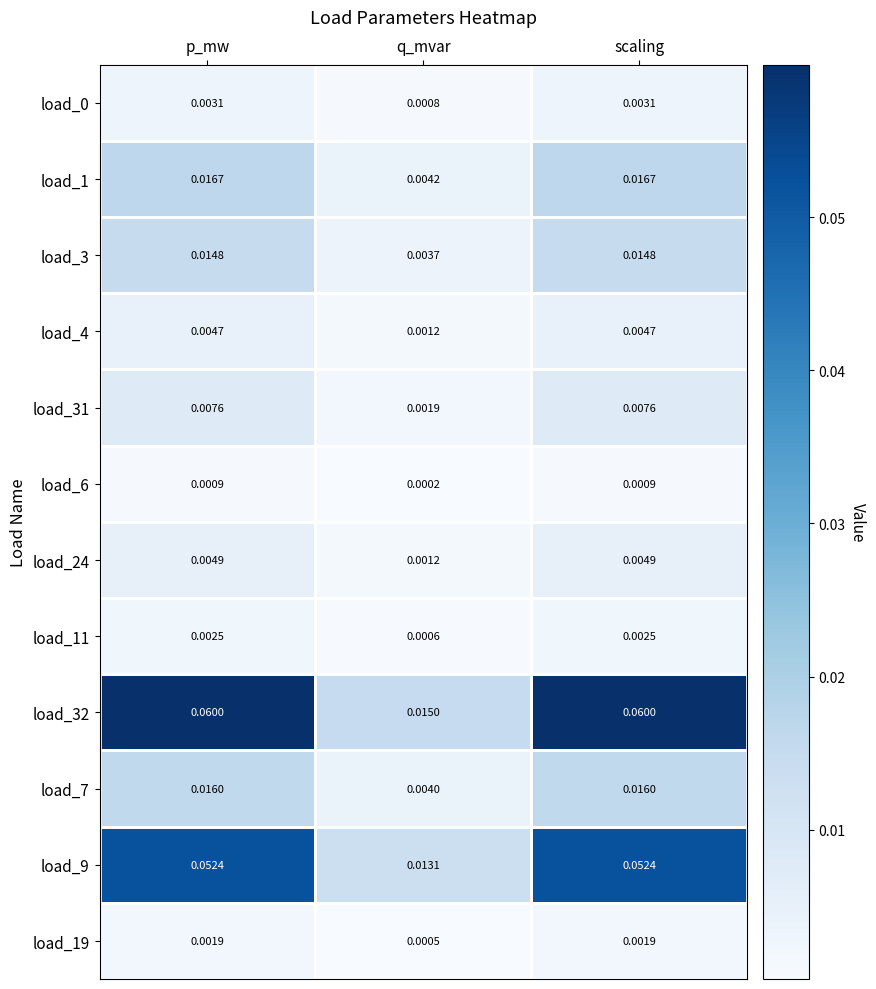

Is the value of load_31 at p_mw greater than the value of load_1 at scaling?

No